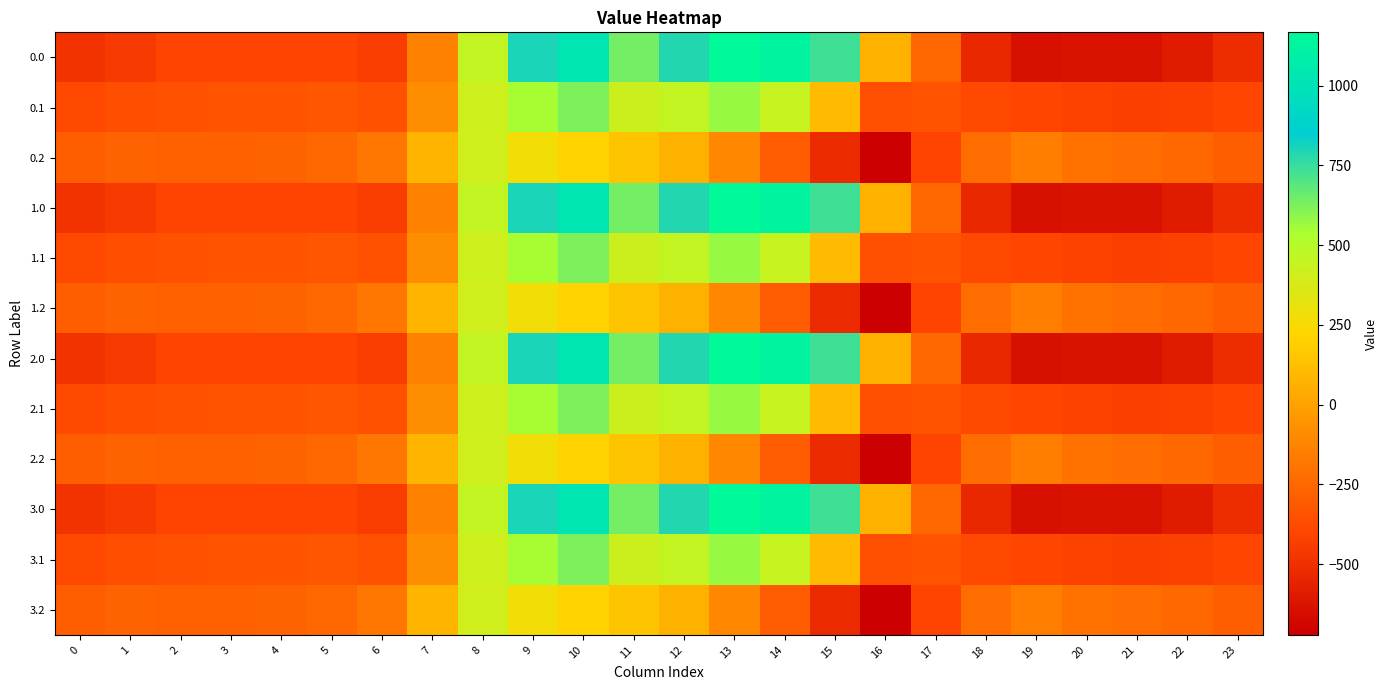

Reading left to right, transcribe all the data shown in this chart.

0.0: 0=-482.0	1=-449.5	2=-410.3	3=-404.4	4=-404.9	5=-410.8	6=-435.0	7=-136.4	8=454.2	9=804.0	10=1023.2	11=640.9	12=784.4	13=1167.2	14=1128.3	15=739.0	16=67.6	17=-250.3	18=-529.6	19=-644.5	20=-629.9	21=-638.4	22=-592.3	23=-511.3
0.1: 0=-384.6	1=-361.1	2=-347.9	3=-342.7	4=-339.6	5=-329.5	6=-345.2	7=-81.6	8=412.6	9=542.1	10=628.1	11=415.4	12=456.1	13=574.0	14=438.6	15=111.1	16=-353.7	17=-340.1	18=-388.5	19=-399.7	20=-414.5	21=-432.4	22=-419.9	23=-399.4
0.2: 0=-287.1	1=-272.7	2=-285.5	3=-281.0	4=-274.4	5=-248.1	6=-187.1	7=77.9	8=407.2	9=271.1	10=202.5	11=149.1	12=65.2	13=-104.4	14=-301.9	15=-522.2	16=-721.2	17=-409.5	18=-223.1	19=-151.1	20=-199.2	21=-226.4	22=-247.4	23=-287.5
1.0: 0=-482.0	1=-449.5	2=-410.3	3=-404.4	4=-404.9	5=-410.8	6=-435.0	7=-136.4	8=454.2	9=804.0	10=1023.2	11=640.9	12=784.4	13=1167.2	14=1128.3	15=739.0	16=67.6	17=-250.3	18=-529.6	19=-644.5	20=-629.9	21=-638.4	22=-592.3	23=-511.3
1.1: 0=-384.6	1=-361.1	2=-347.9	3=-342.7	4=-339.6	5=-329.5	6=-345.2	7=-81.6	8=412.6	9=542.1	10=628.1	11=415.4	12=456.1	13=574.0	14=438.6	15=111.1	16=-353.7	17=-340.1	18=-388.5	19=-399.7	20=-414.5	21=-432.4	22=-419.9	23=-399.4
1.2: 0=-287.1	1=-272.7	2=-285.5	3=-281.0	4=-274.4	5=-248.1	6=-187.1	7=77.9	8=407.2	9=271.1	10=202.5	11=149.1	12=65.2	13=-104.4	14=-301.9	15=-522.2	16=-721.2	17=-409.5	18=-223.1	19=-151.1	20=-199.2	21=-226.4	22=-247.4	23=-287.5
2.0: 0=-482.0	1=-449.5	2=-410.3	3=-404.4	4=-404.9	5=-410.8	6=-435.0	7=-136.4	8=454.2	9=804.0	10=1023.2	11=640.9	12=784.4	13=1167.2	14=1128.3	15=739.0	16=67.6	17=-250.3	18=-529.6	19=-644.5	20=-629.9	21=-638.4	22=-592.3	23=-511.3
2.1: 0=-384.6	1=-361.1	2=-347.9	3=-342.7	4=-339.6	5=-329.5	6=-345.2	7=-81.6	8=412.6	9=542.1	10=628.1	11=415.4	12=456.1	13=574.0	14=438.6	15=111.1	16=-353.7	17=-340.1	18=-388.5	19=-399.7	20=-414.5	21=-432.4	22=-419.9	23=-399.4
2.2: 0=-287.1	1=-272.7	2=-285.5	3=-281.0	4=-274.4	5=-248.1	6=-187.1	7=77.9	8=407.2	9=271.1	10=202.5	11=149.1	12=65.2	13=-104.4	14=-301.9	15=-522.2	16=-721.2	17=-409.5	18=-223.1	19=-151.1	20=-199.2	21=-226.4	22=-247.4	23=-287.5
3.0: 0=-482.0	1=-449.5	2=-410.3	3=-404.4	4=-404.9	5=-410.8	6=-435.0	7=-136.4	8=454.2	9=804.0	10=1023.2	11=640.9	12=784.4	13=1167.2	14=1128.3	15=739.0	16=67.6	17=-250.3	18=-529.6	19=-644.5	20=-629.9	21=-638.4	22=-592.3	23=-511.3
3.1: 0=-384.6	1=-361.1	2=-347.9	3=-342.7	4=-339.6	5=-329.5	6=-345.2	7=-81.6	8=412.6	9=542.1	10=628.1	11=415.4	12=456.1	13=574.0	14=438.6	15=111.1	16=-353.7	17=-340.1	18=-388.5	19=-399.7	20=-414.5	21=-432.4	22=-419.9	23=-399.4
3.2: 0=-287.1	1=-272.7	2=-285.5	3=-281.0	4=-274.4	5=-248.1	6=-187.1	7=77.9	8=407.2	9=271.1	10=202.5	11=149.1	12=65.2	13=-104.4	14=-301.9	15=-522.2	16=-721.2	17=-409.5	18=-223.1	19=-151.1	20=-199.2	21=-226.4	22=-247.4	23=-287.5